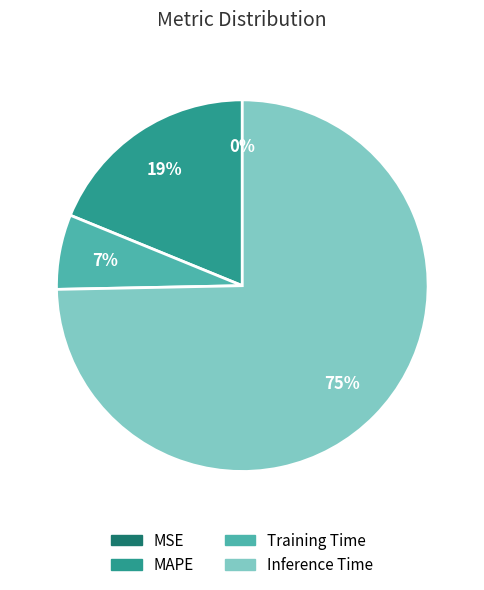

What is the majority slice?

Inference Time